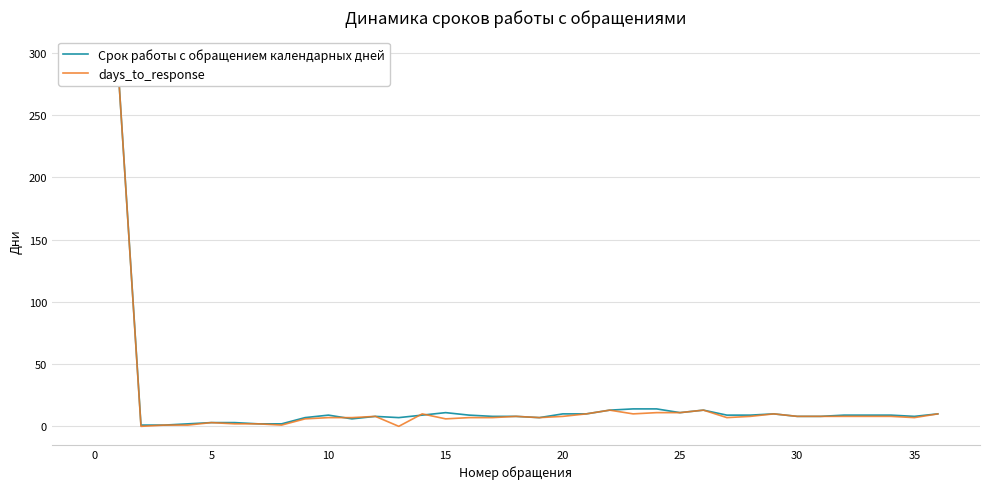

Is it true that days_to_response equals 7 at 35?

True